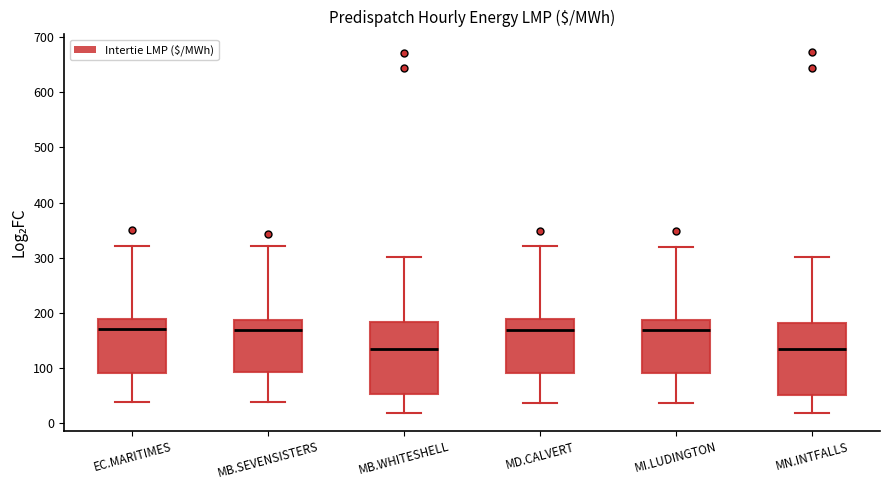

Where is the lower edge of the box for MN.INTFALLS on the y-axis? The values are not printed on the chart, so give them approximately, as read against the axis.

50